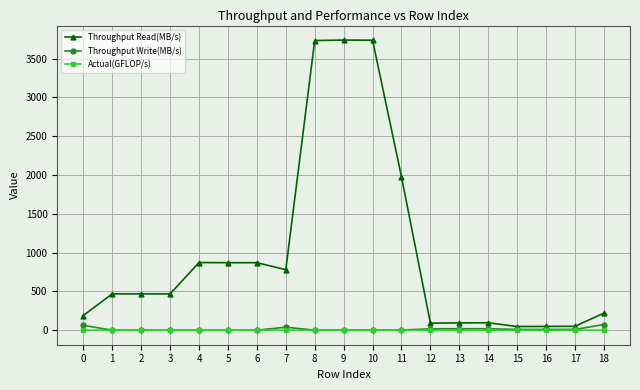

True or false: Throughput Read(MB/s) has more than 1 points higher than both neighbors.

True